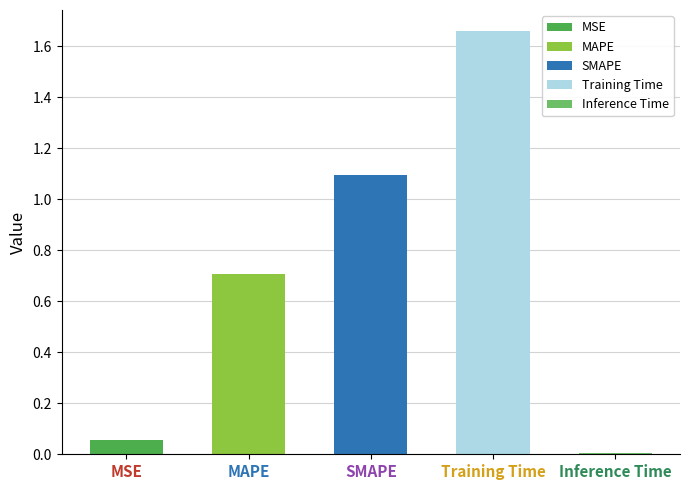

True or false: the data shows 1.1 at SMAPE.

True